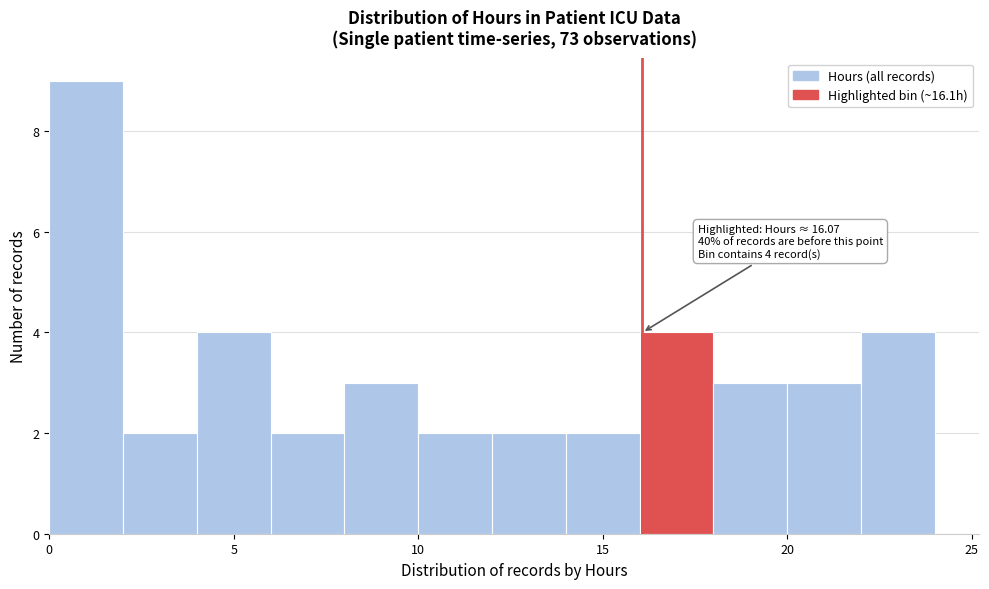

Which range on the x-axis has the tallest bar?

0 to 2